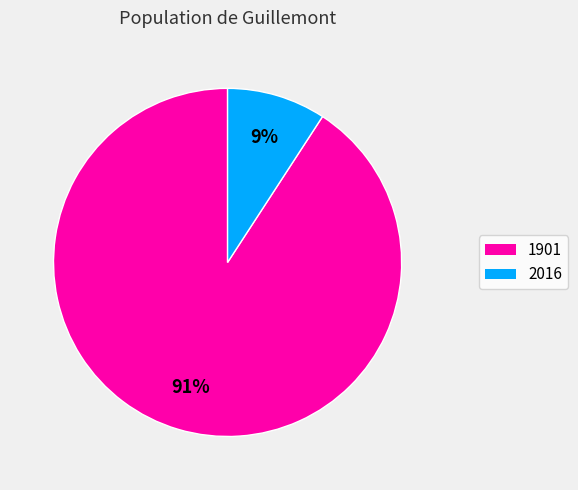

The 2016 slice represents 17% of the pie. True or false?

False